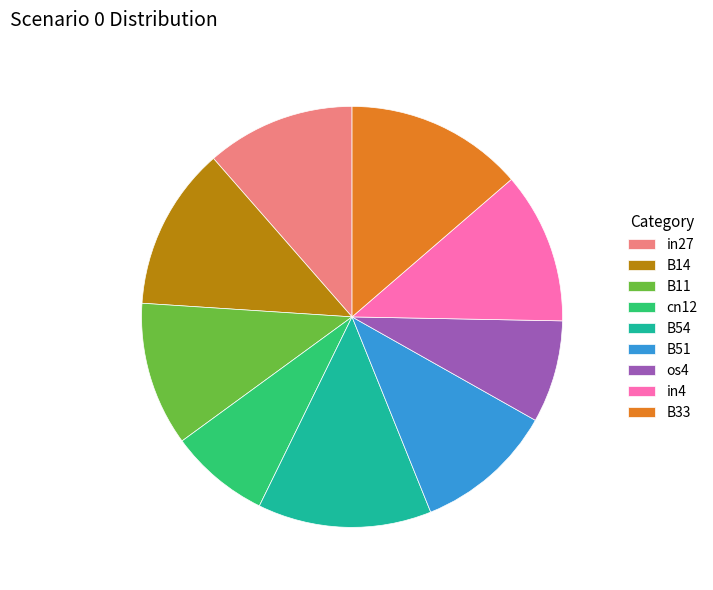

The B11 slice represents 1% of the pie. True or false?

False